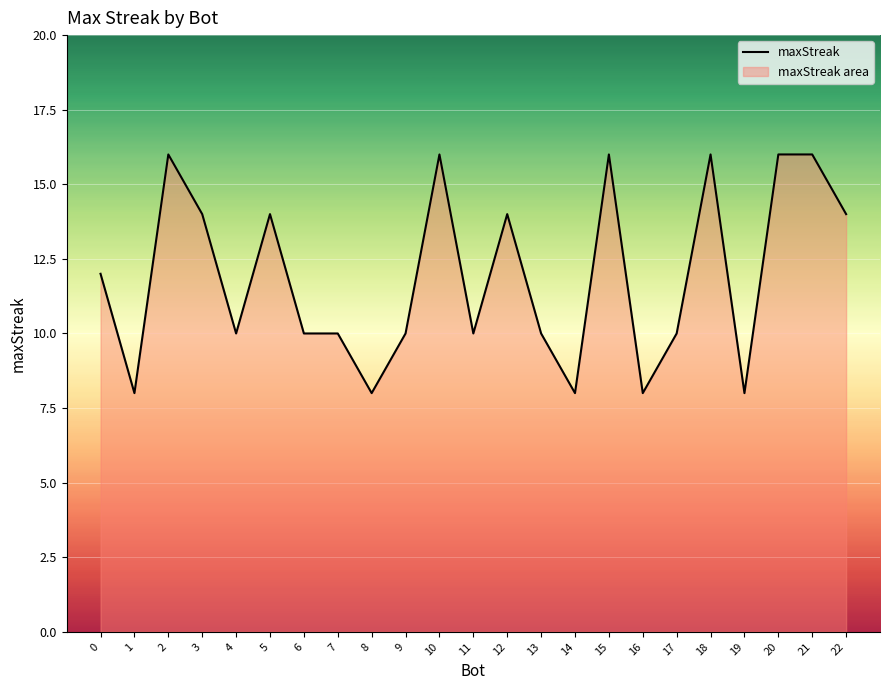

What is the value of the 18th point from the left?

10